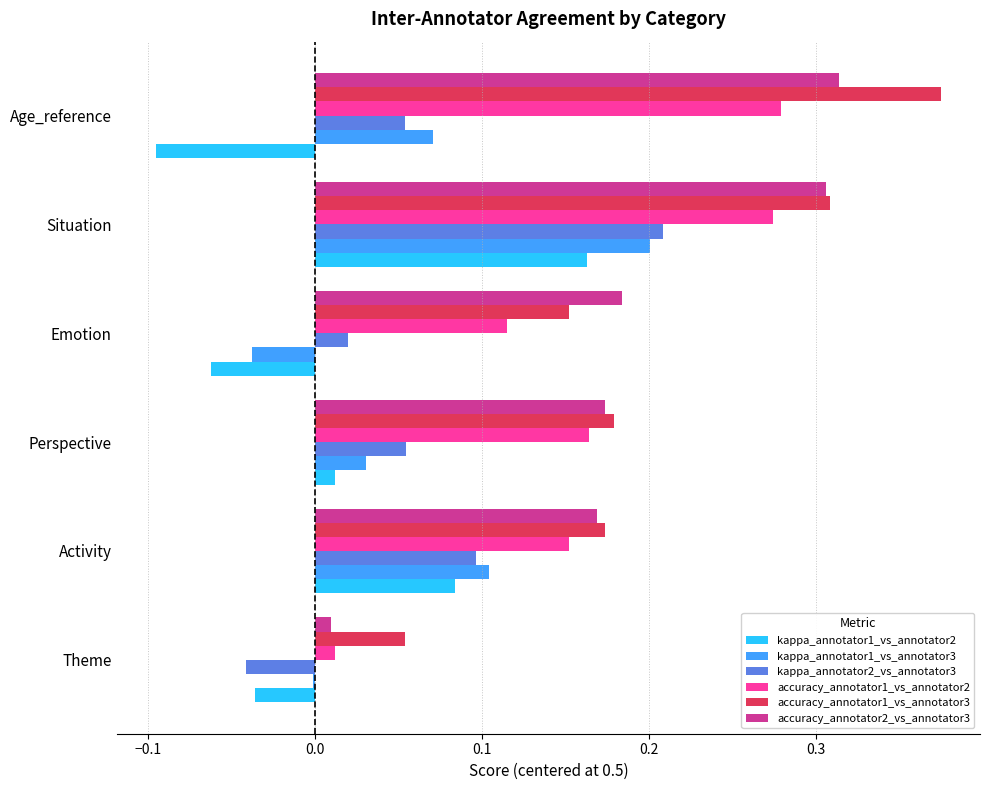

The accuracy_annotator1_vs_annotator2 series shows 0.2 at Perspective. True or false?

True